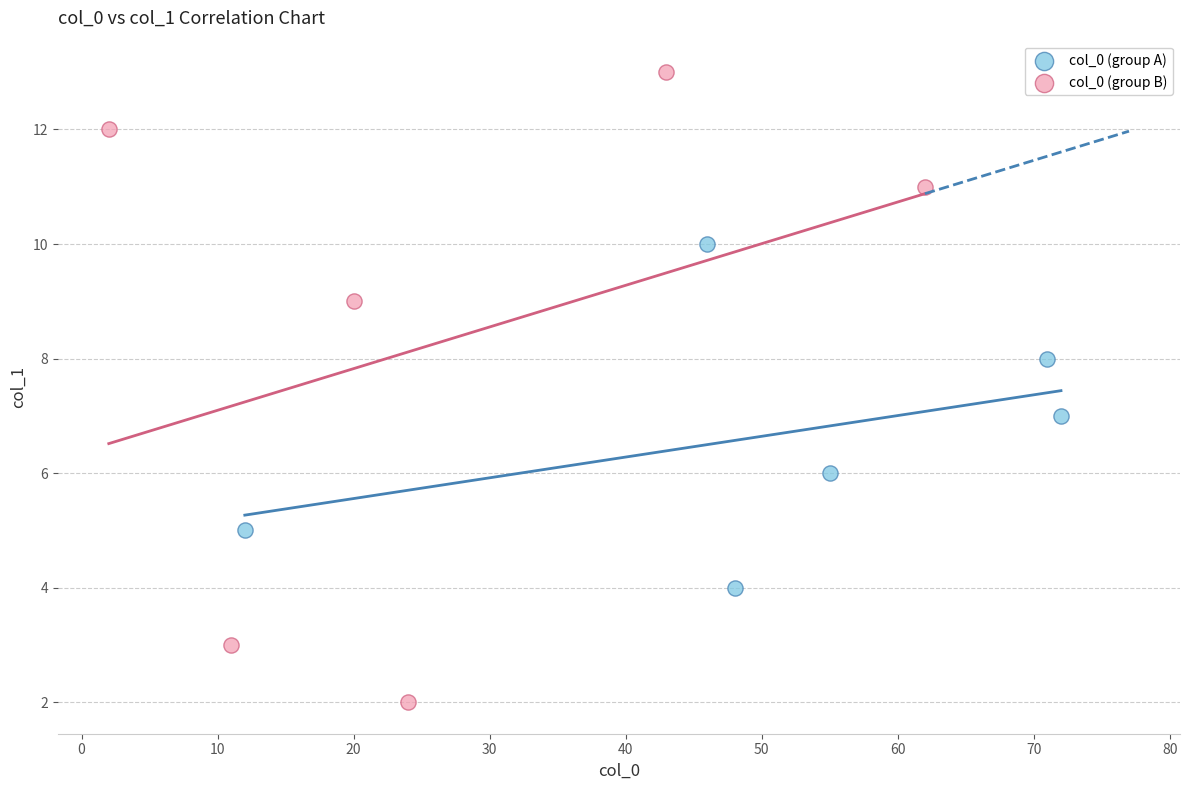

What are all the series names shown in the legend?

col_0 (group A), col_0 (group B)